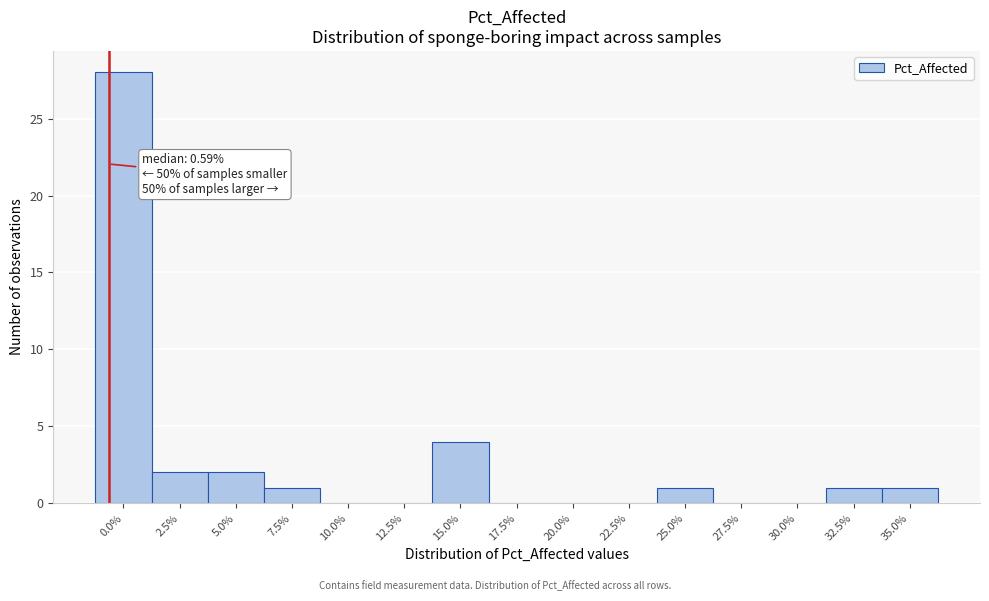

Reading left to right, list all the values displayed in this chart.

0.0%=28	2.5%=2	5.0%=2	7.5%=1	10.0%=0	12.5%=0	15.0%=4	17.5%=0	20.0%=0	22.5%=0	25.0%=1	27.5%=0	30.0%=0	32.5%=1	35.0%=1